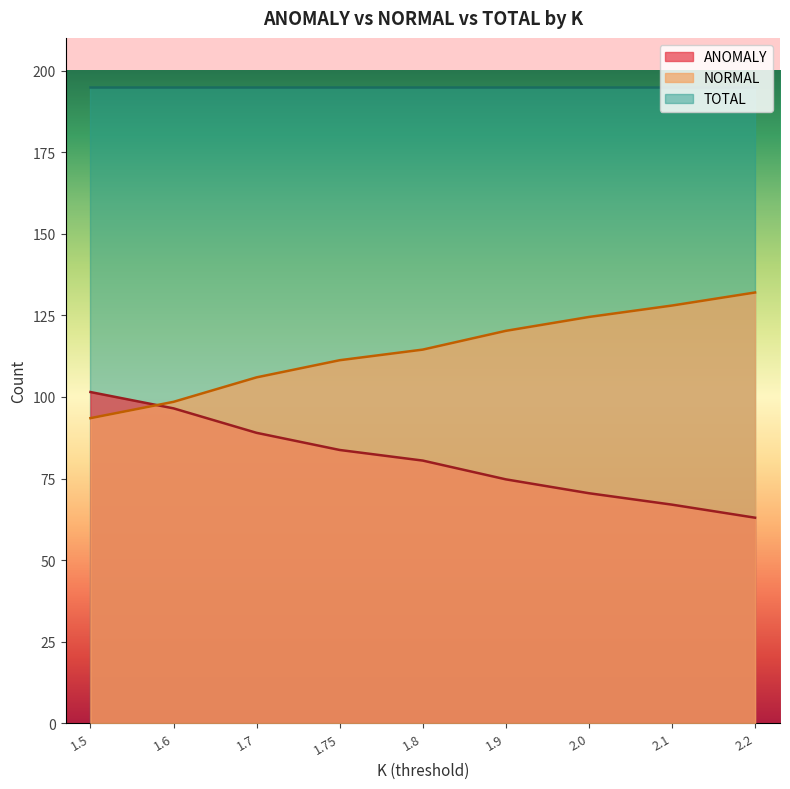

How many interior local peaks does the NORMAL series have?

0